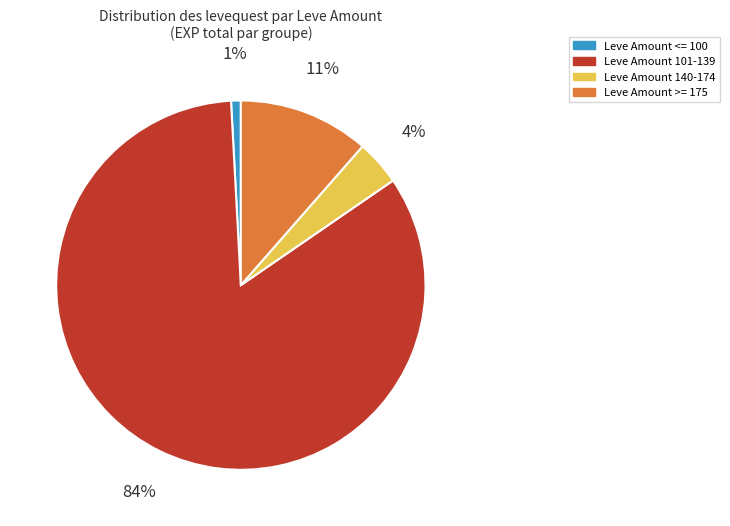

Which has a higher value, Leve Amount 101-139 or Leve Amount 140-174?

Leve Amount 101-139